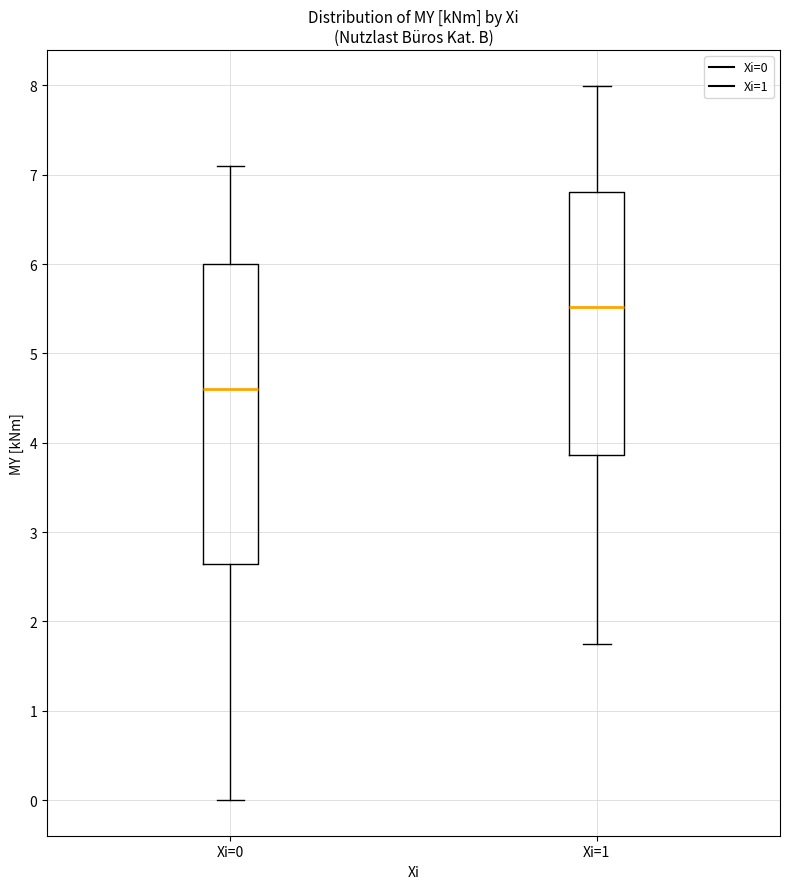

Where is the lower edge of the box for Xi=1 on the y-axis? The values are not printed on the chart, so give them approximately, as read against the axis.

3.9